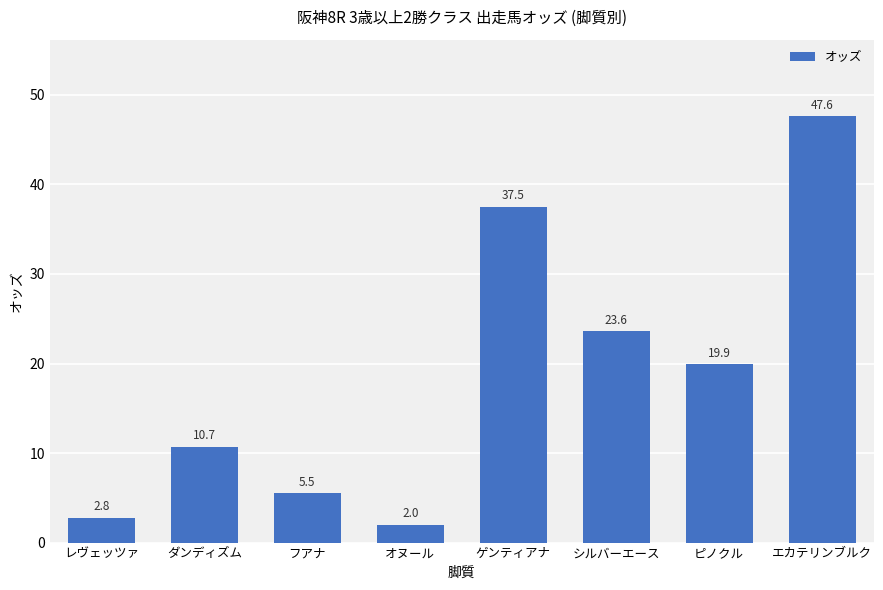

What is the average value?

18.7